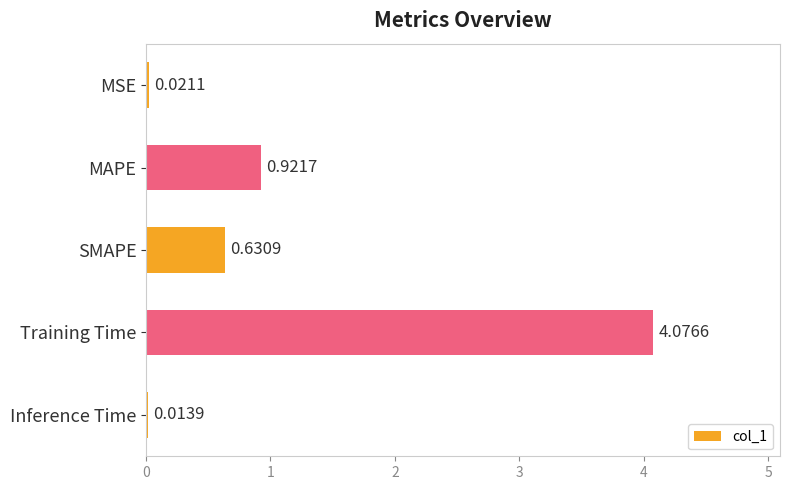

What is the sum of all values?

5.7